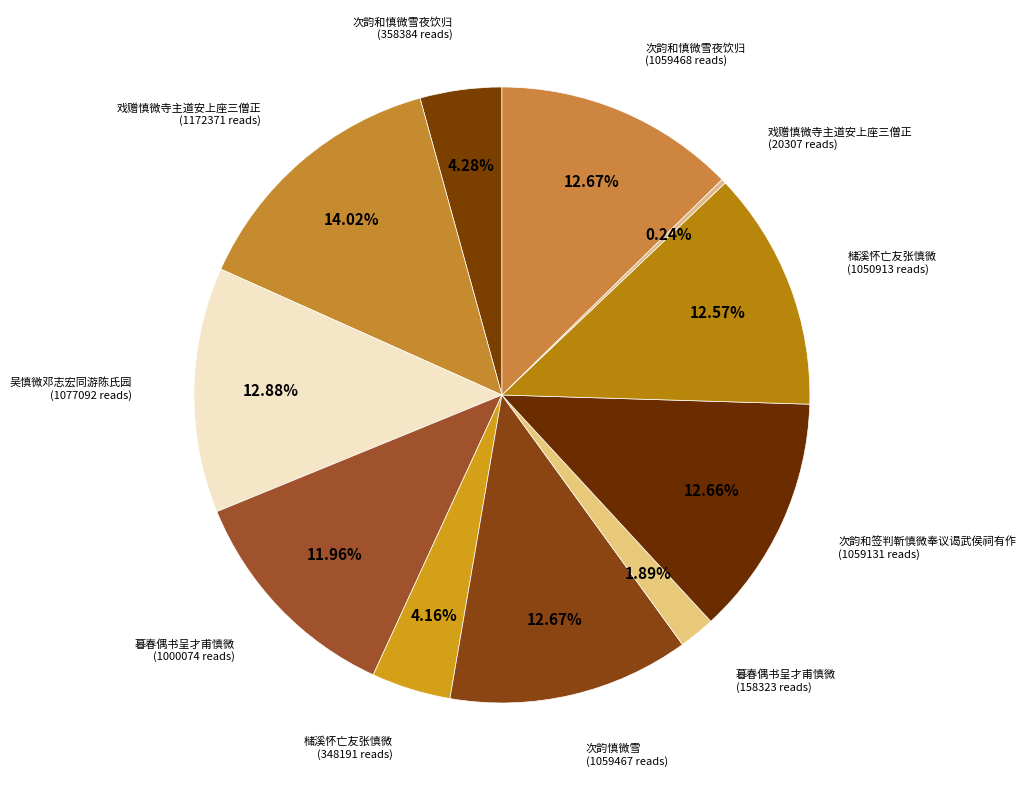

Does any single category account for the majority?

No